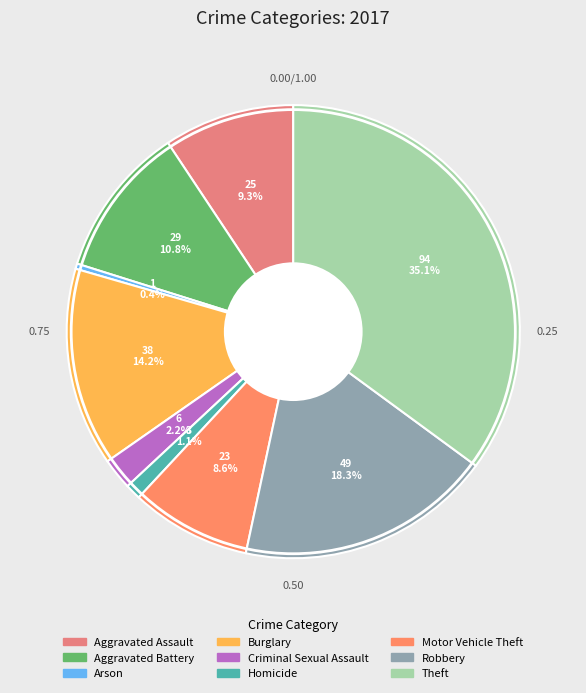

What portion of the pie excludes Robbery?

81.7%